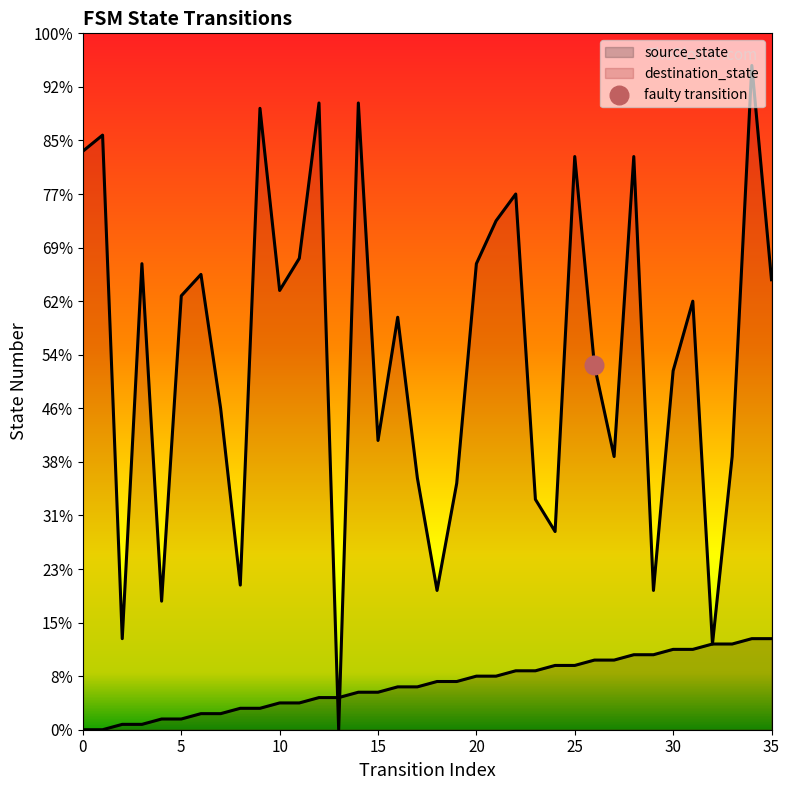

At which category is the sum across all series the highest?

34